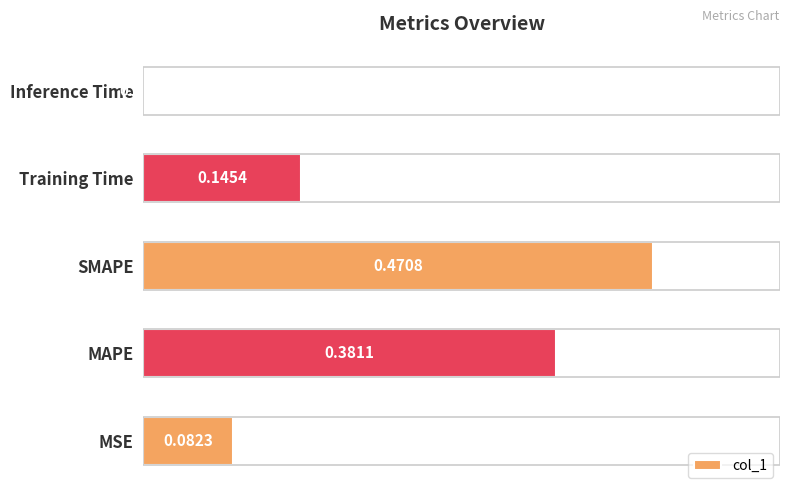

At which label is the value closest to 0?

Inference Time